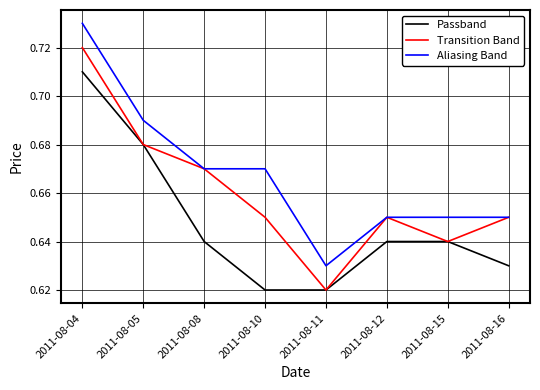

What are all the series names shown in the legend?

Passband, Transition Band, Aliasing Band